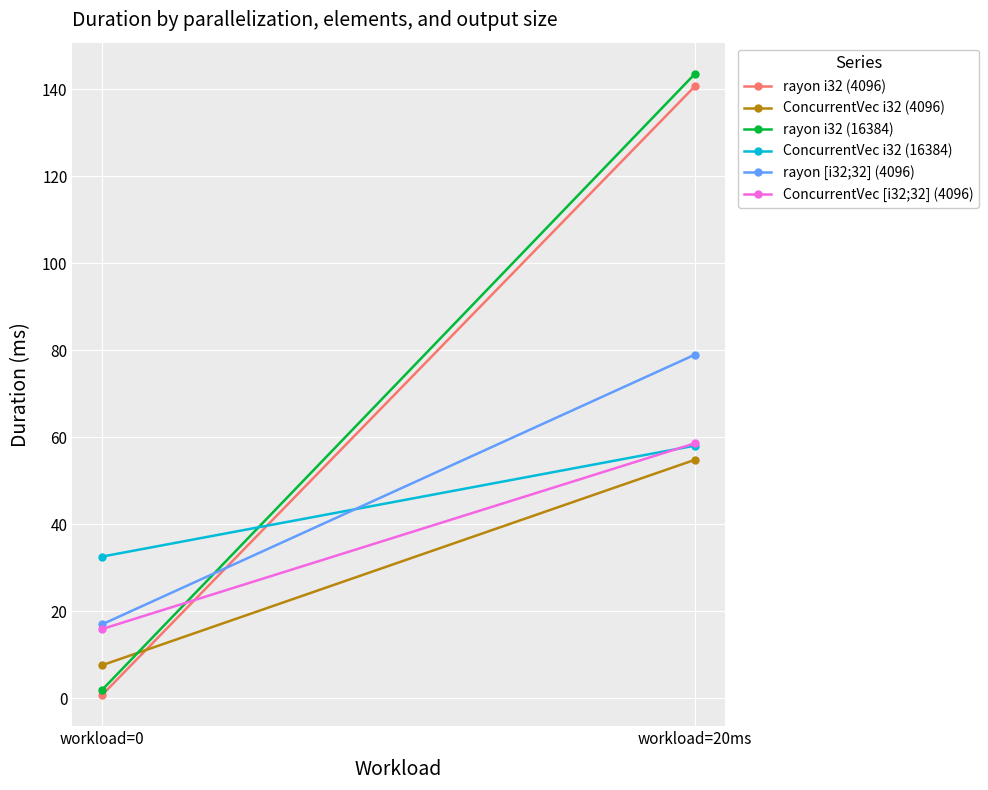

What is the label of the 2nd point from the right?

workload=0